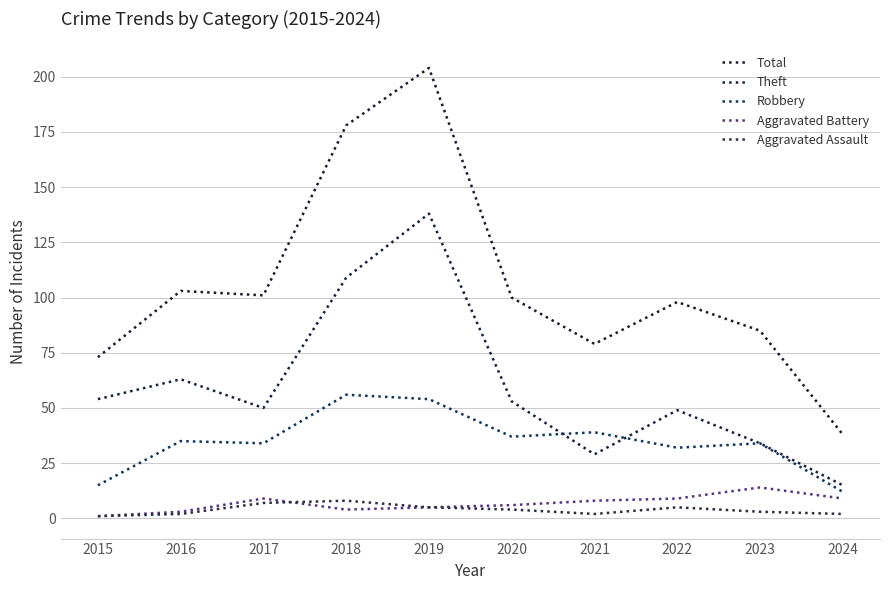

Reading left to right, transcribe all the data shown in this chart.

Total: 73	103	101	178	204	100	79	98	85	38
Theft: 54	63	50	109	138	53	29	49	34	15
Robbery: 15	35	34	56	54	37	39	32	34	12
Aggravated Battery: 1	3	9	4	5	6	8	9	14	9
Aggravated Assault: 1	2	7	8	5	4	2	5	3	2